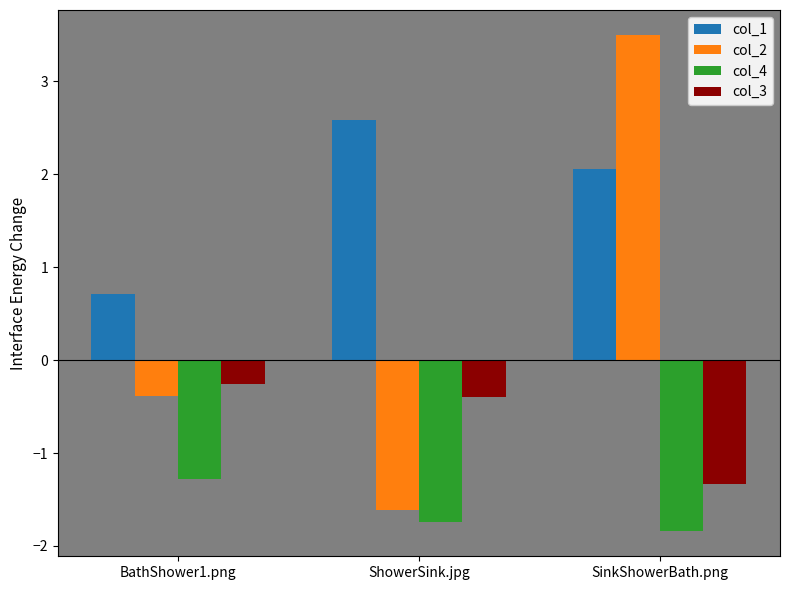

At how many categories does at least one series exceed -1?

3